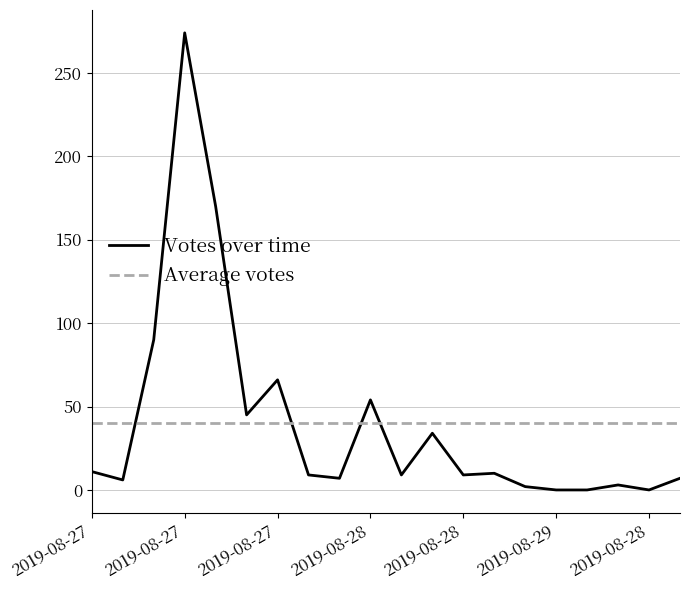

What is the highest value of the Votes over time series?

274.0